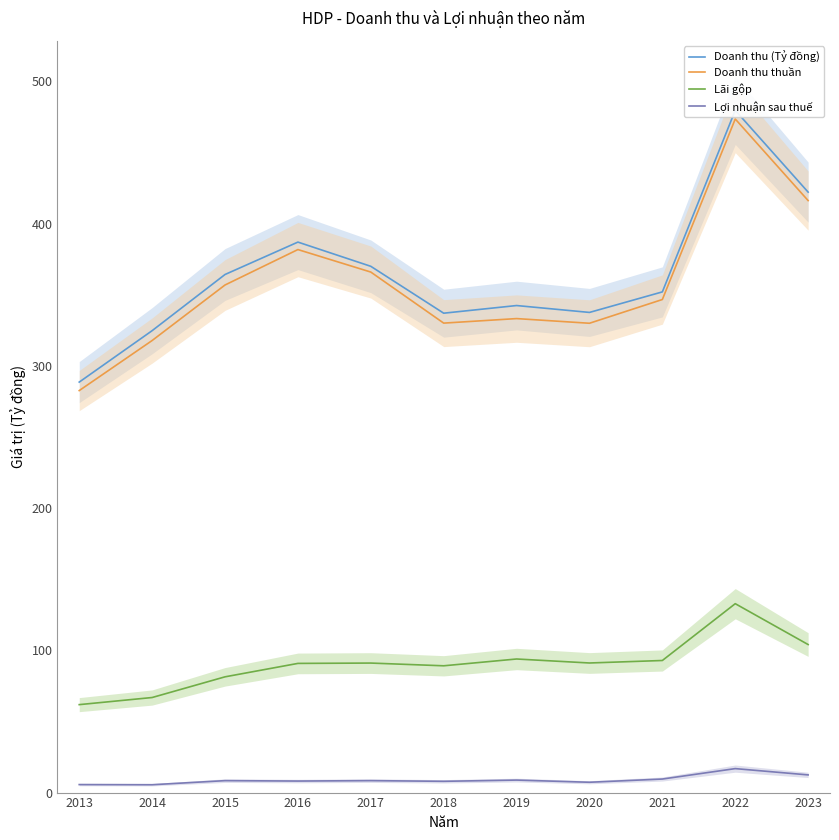

True or false: Lãi gộp and Lợi nhuận sau thuế cross at least once.

False